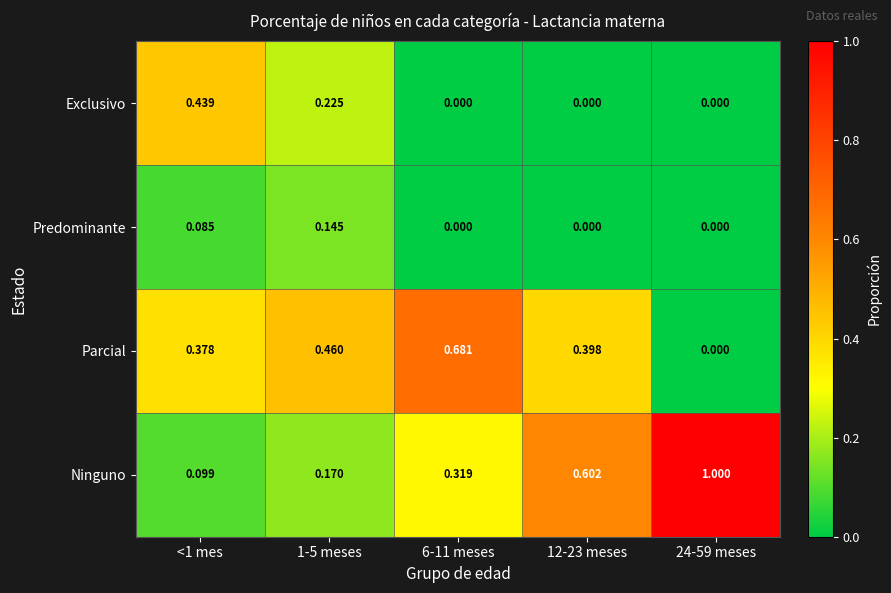

At which category is the sum across all series the highest?

<1 mes